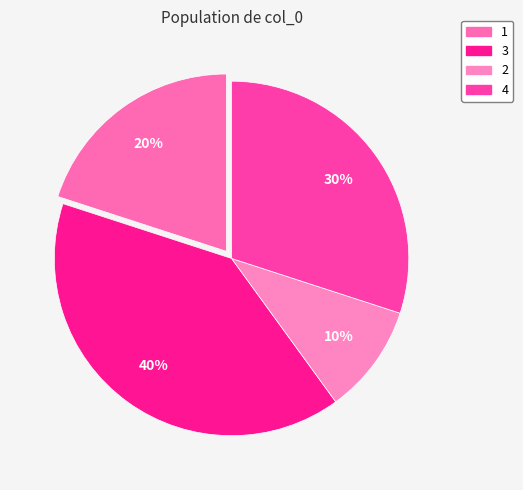

The 4 slice represents 30% of the pie. True or false?

True